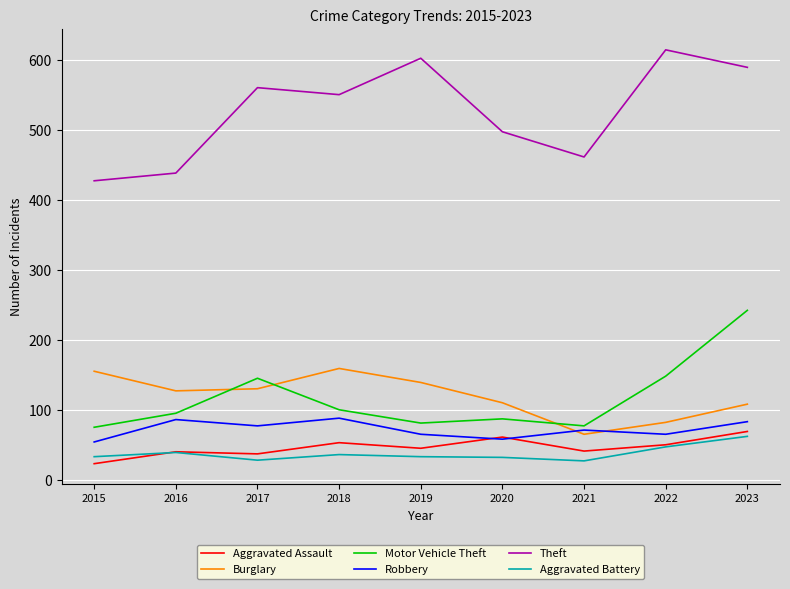

What is the greatest value displayed?

615